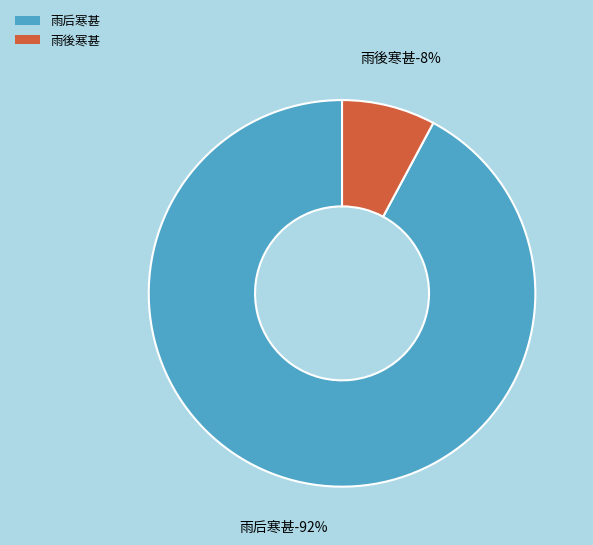

Which slice is the smallest?

雨後寒甚